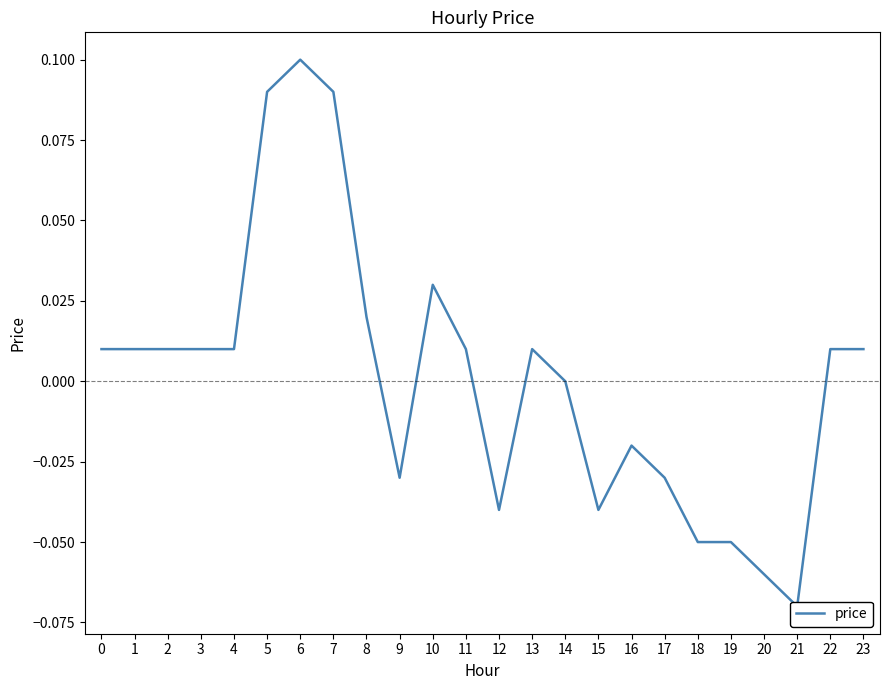

True or false: the data has more than 1 interior local peaks.

True